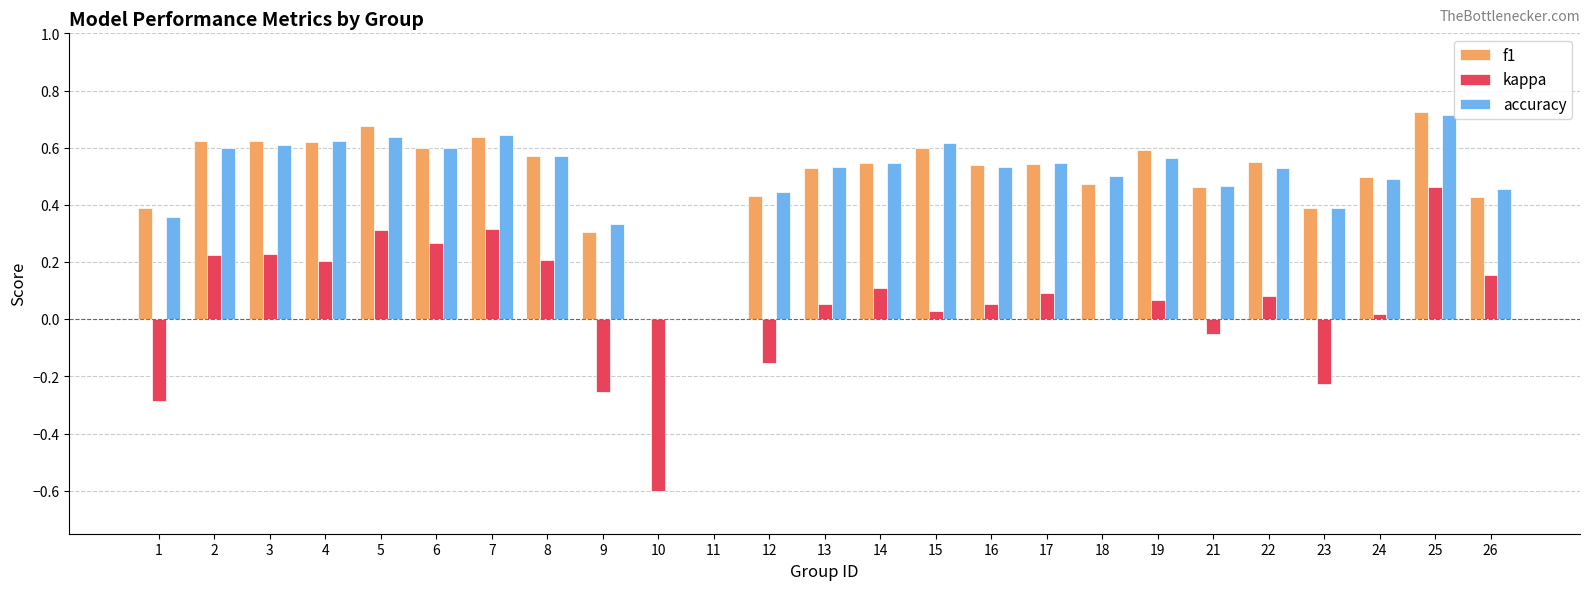

Which series has the largest range (max minus min)?

kappa